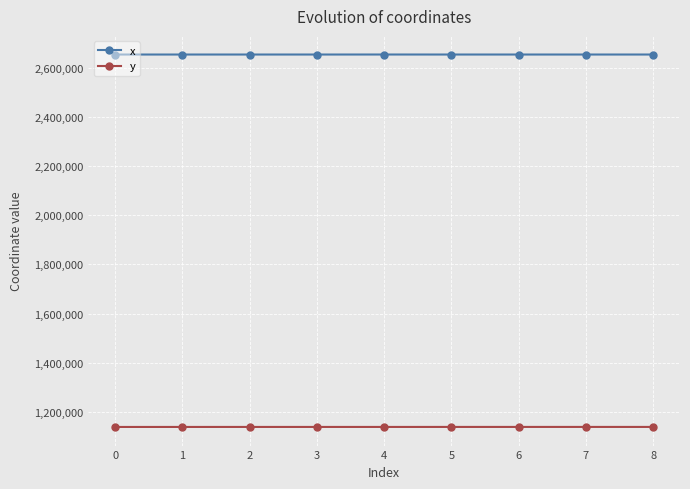

Rank the series by their average value, from highest to lowest.

x, y